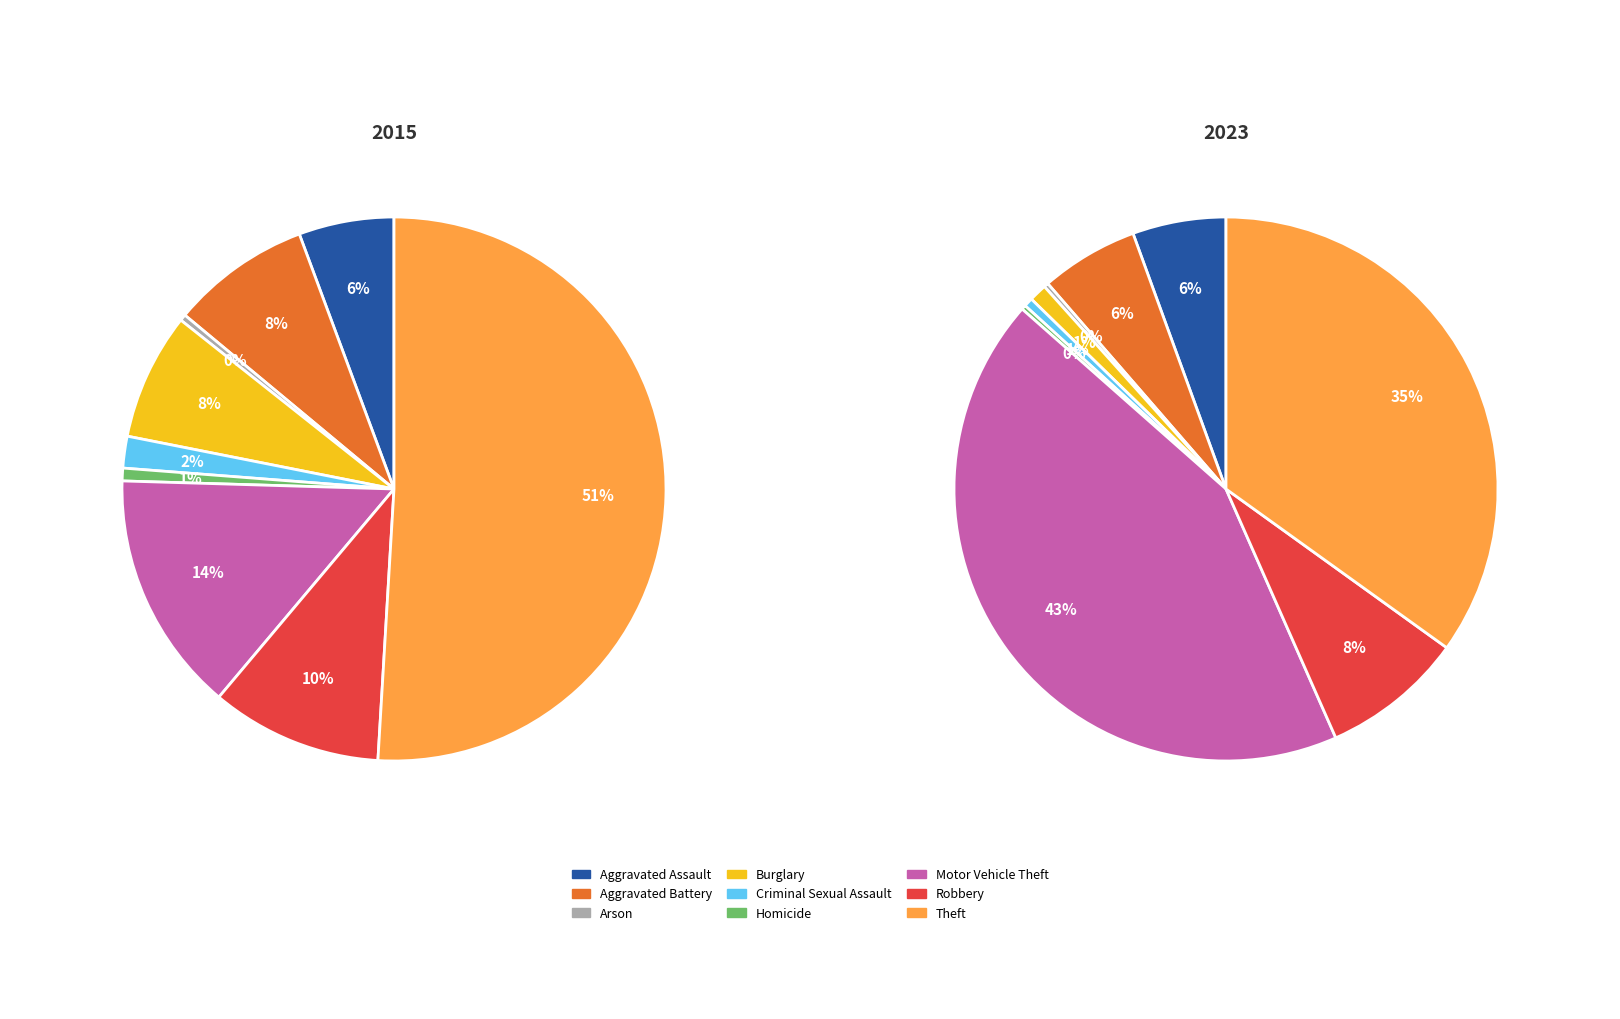

Does any single category account for the majority?

Yes